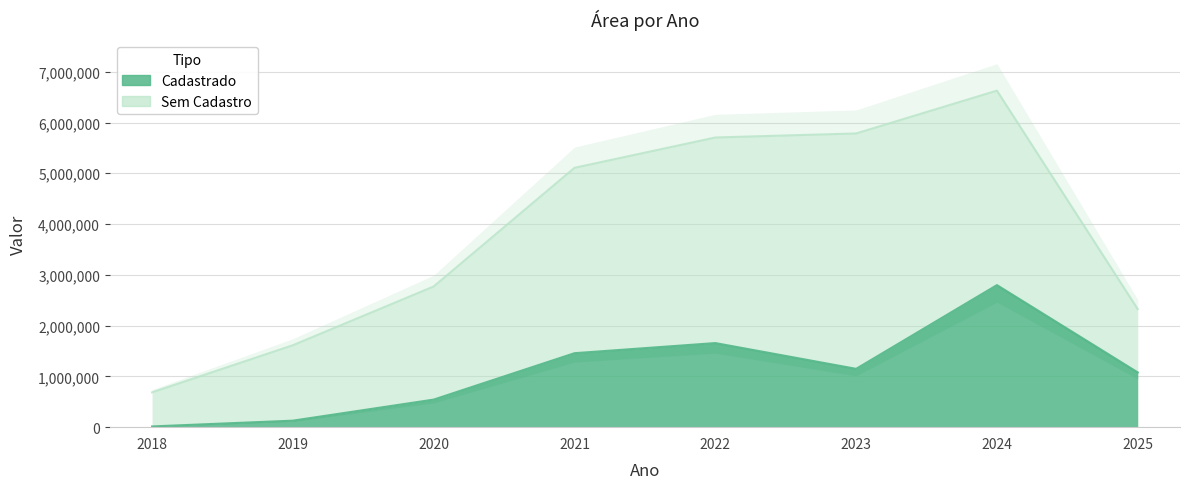

Rank the series at 2023 from highest to lowest value.

Sem Cadastro, Cadastrado